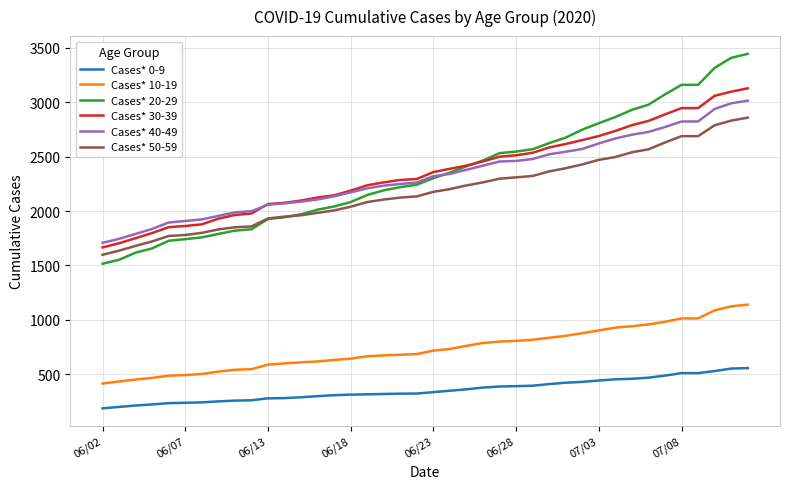

What is the smallest value displayed?

186